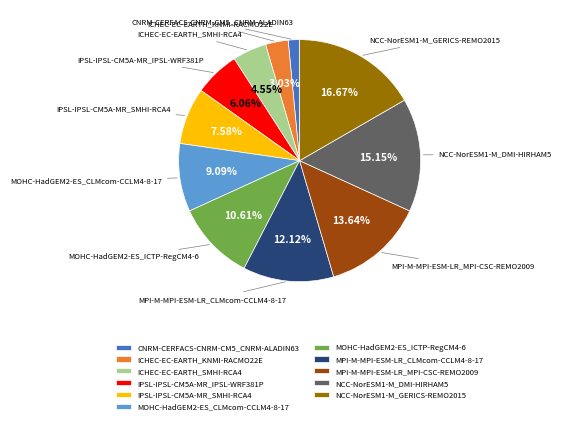

Which category has the smallest portion of the pie?

CNRM-CERFACS-CNRM-CM5_CNRM-ALADIN63